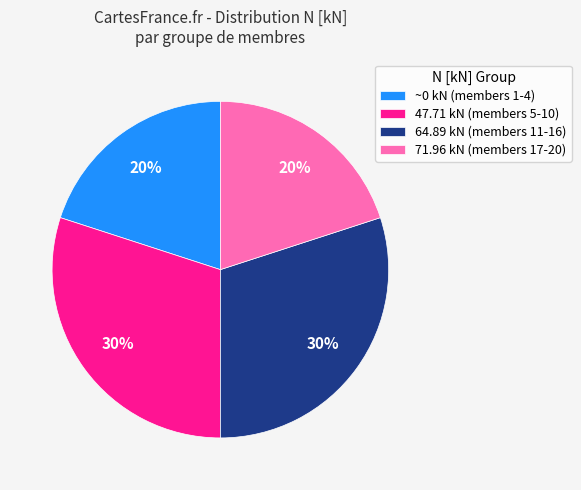

To the nearest percent, what is the difference between the ~0 kN (members 1-4) and 47.71 kN (members 5-10) slice percentages?

10%